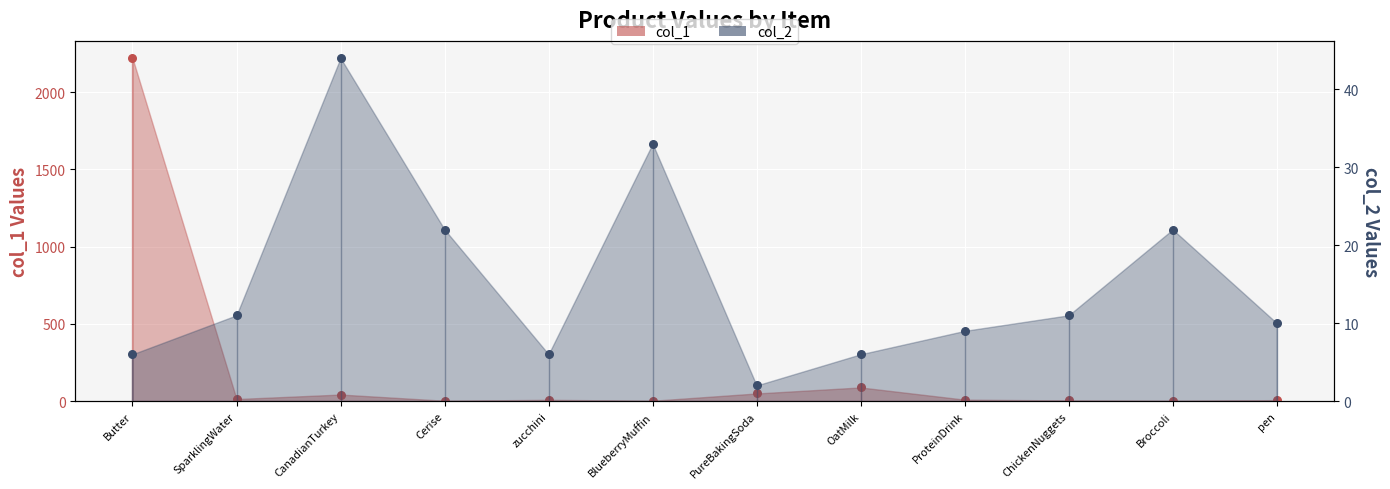

At which category is the sum across all series the highest?

Butter